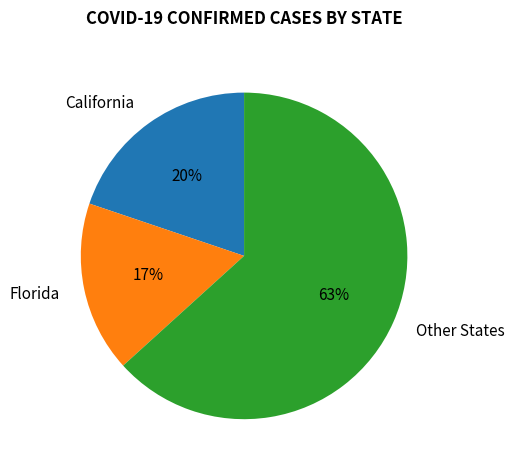

Do Florida and California together represent more than half of the pie?

No